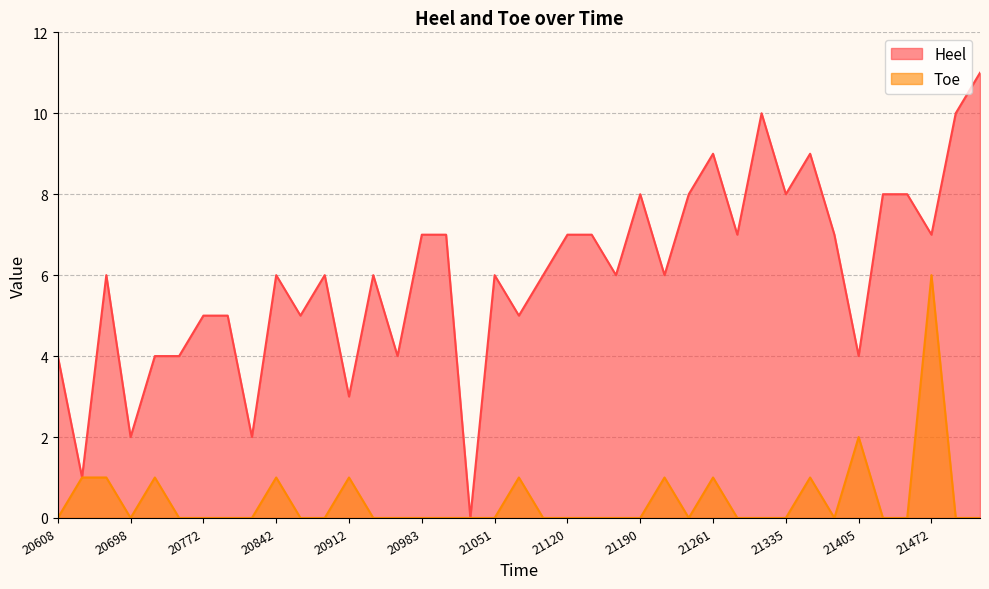

Which category has the lowest value across all series?

21028